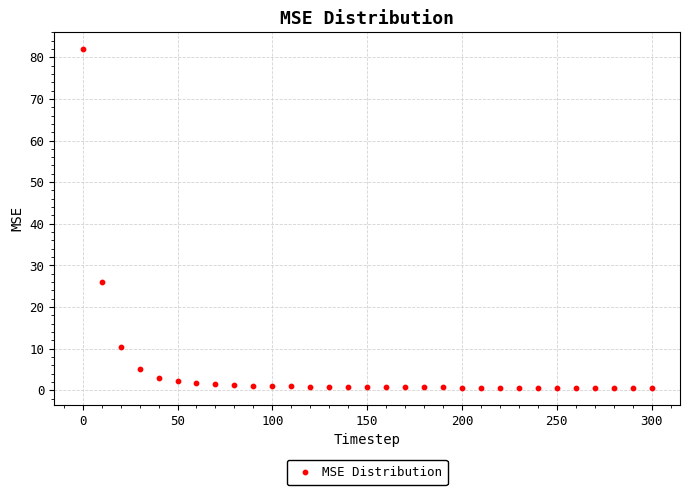

What is the range of X values (max minus min)?

300.0